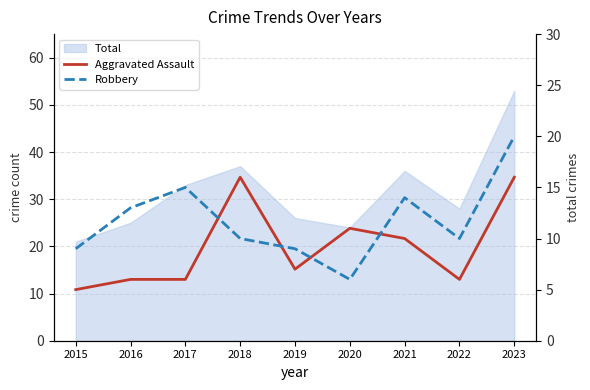

Does the chart have visible grid lines?

Yes